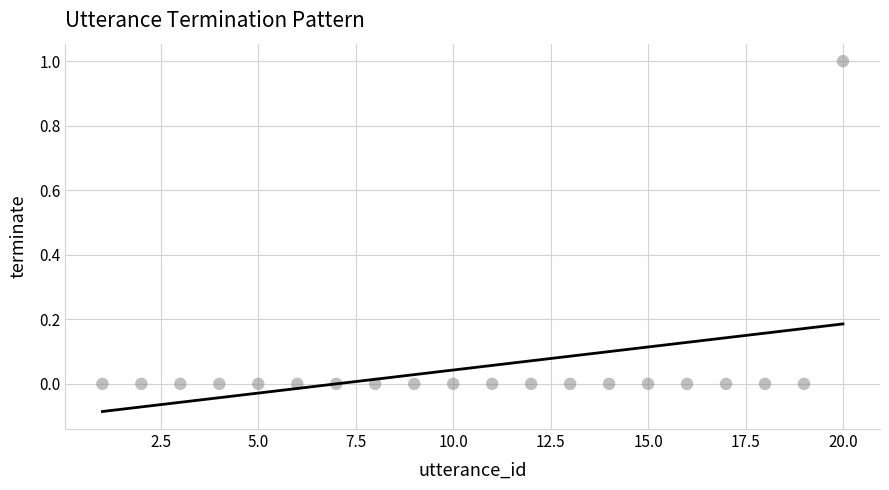

What is the range of X values (max minus min)?

19